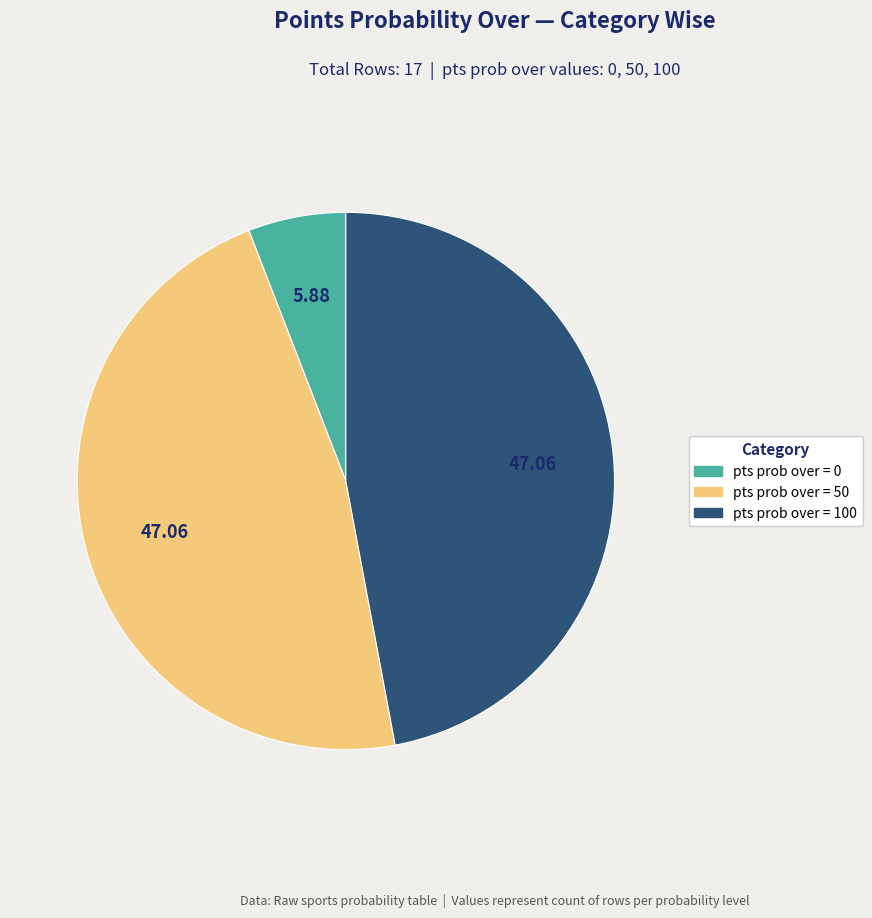

Does any single category account for the majority?

No